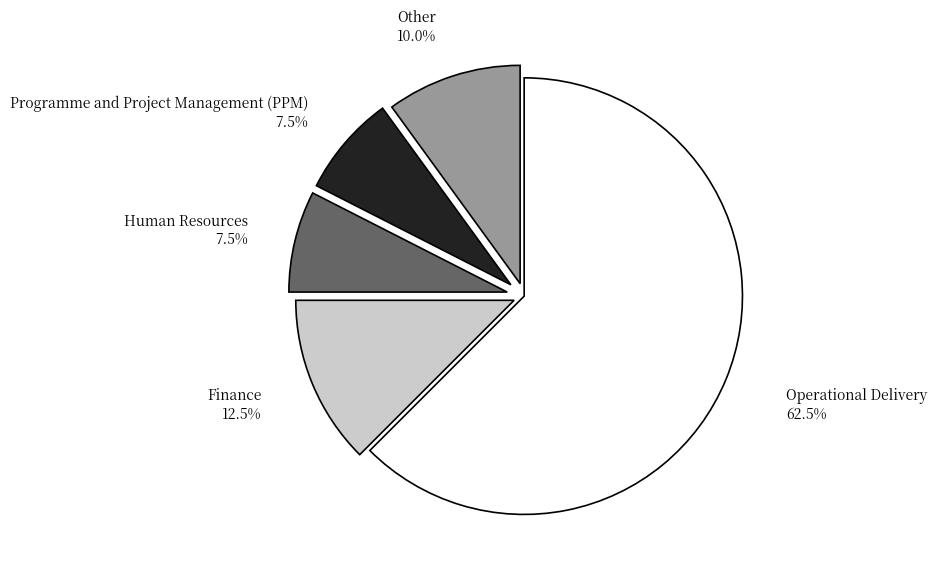

What percentage is NOT represented by Programme and Project Management (PPM)?

92.5%